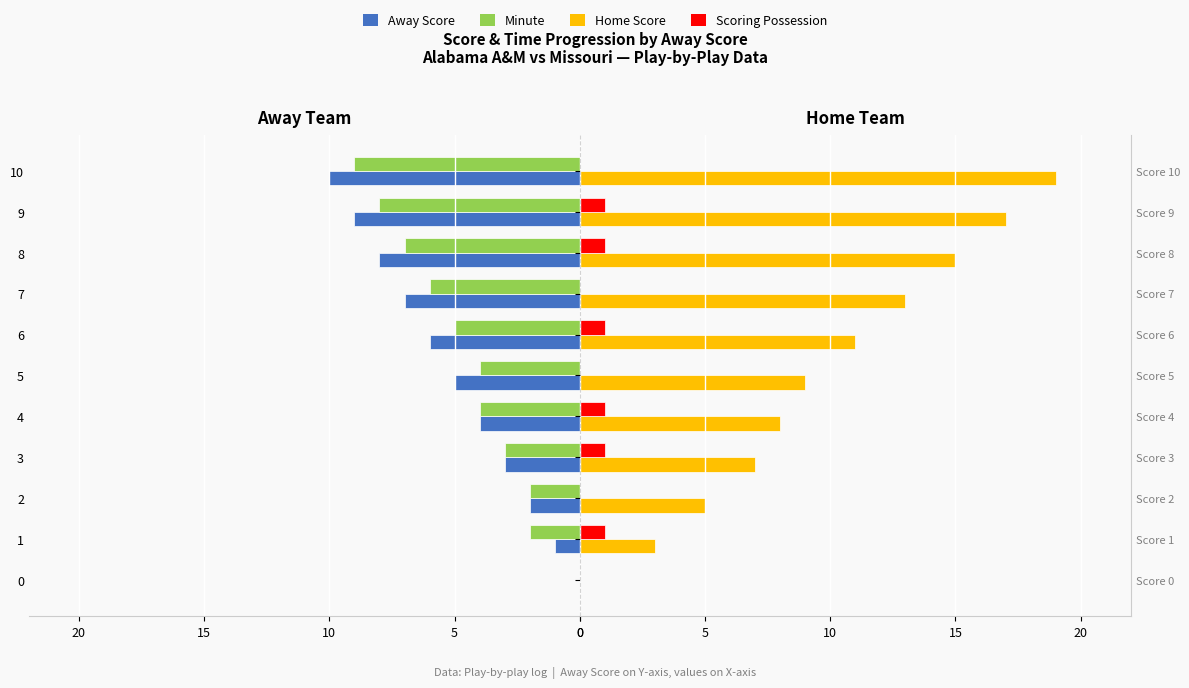

How many bars are there in each group?

4